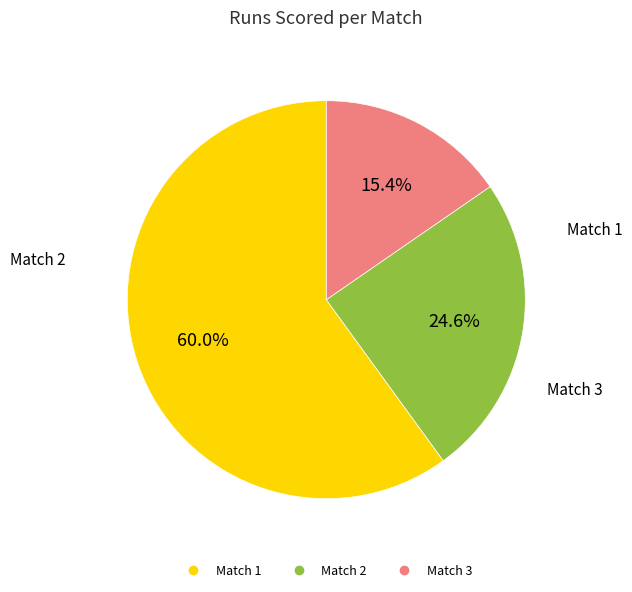

Is the sum of Match 1 and Match 2 greater than half?

Yes